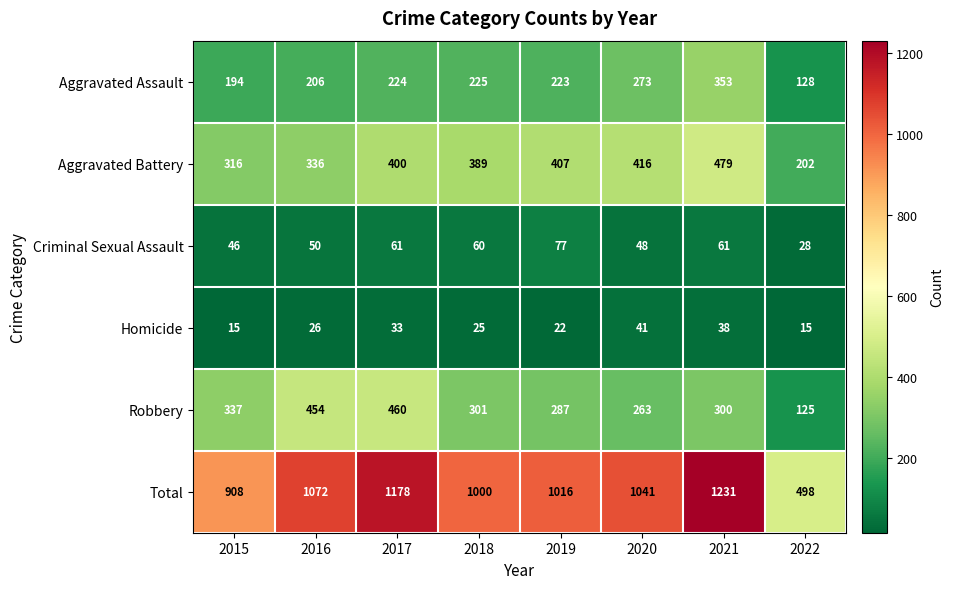

What is the difference between the Aggravated Battery values at 2021 and 2016?

143